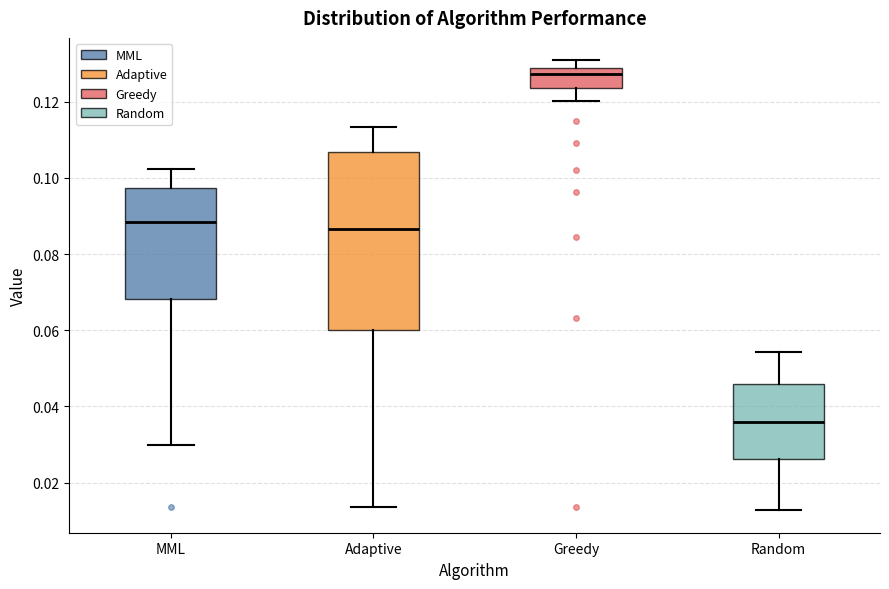

Reading left to right, transcribe this box plot: for each box, give where its median line is, the range the box spans, and where its two whiskers end, as read against the y-axis. The values are not printed on the chart, so give them approximately, as read against the axis.

MML: median 0.088, box 0.068 to 0.098, whiskers 0.030 to 0.102
Adaptive: median 0.086, box 0.060 to 0.106, whiskers 0.014 to 0.114
Greedy: median 0.128 (just below the box's upper edge), box 0.124 to 0.128, whiskers 0.120 to 0.130
Random: median 0.036, box 0.026 to 0.046, whiskers 0.012 to 0.054